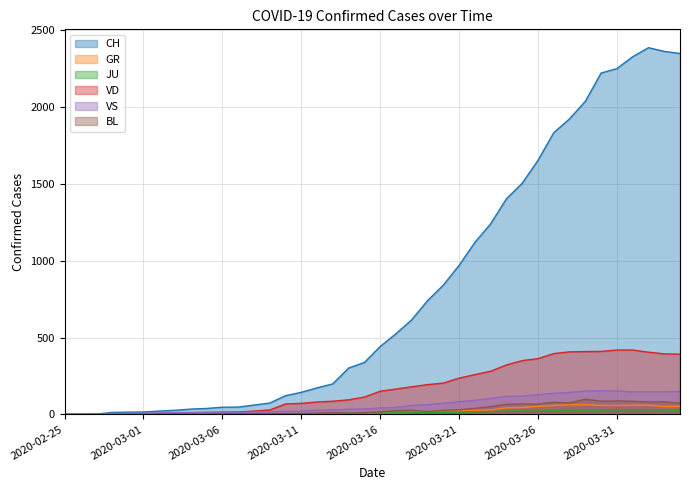

Where does the BL series first go above 17?

2020-03-17